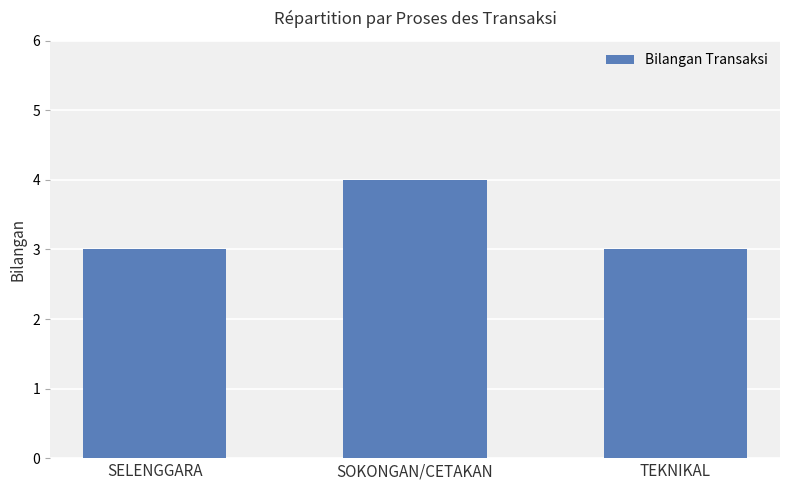

What is the change in value from SELENGGARA to SOKONGAN/CETAKAN?

+1